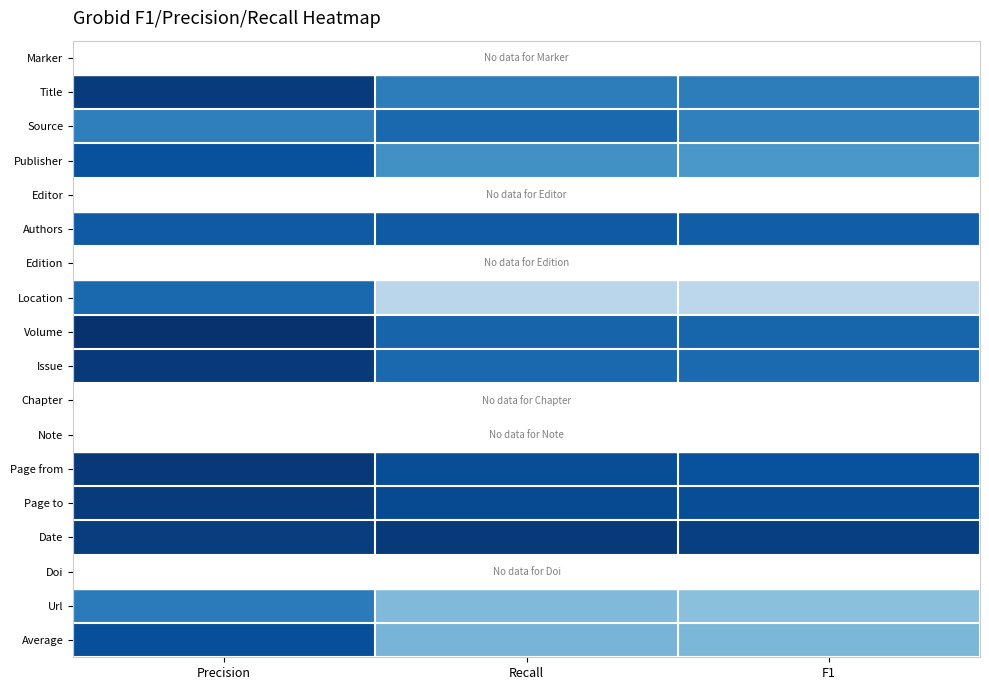

At which category is the sum across all series the highest?

Precision